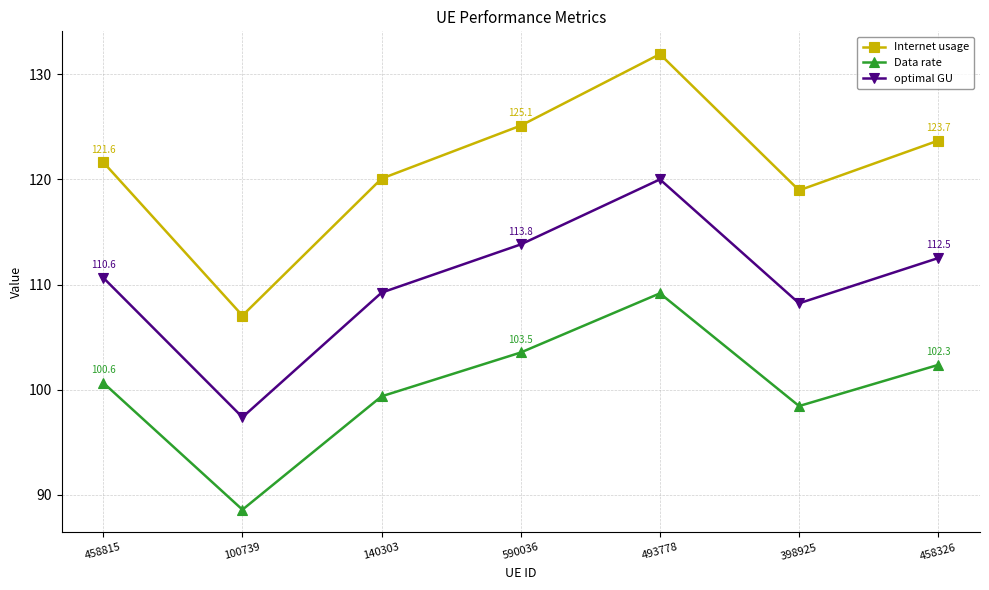

At how many categories does at least one series exceed 102?

7